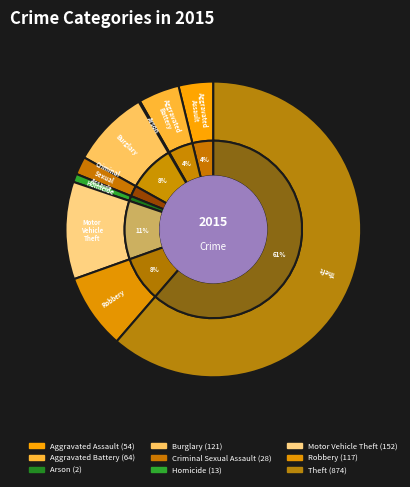

Which has a higher value, Criminal Sexual Assault or Burglary?

Burglary